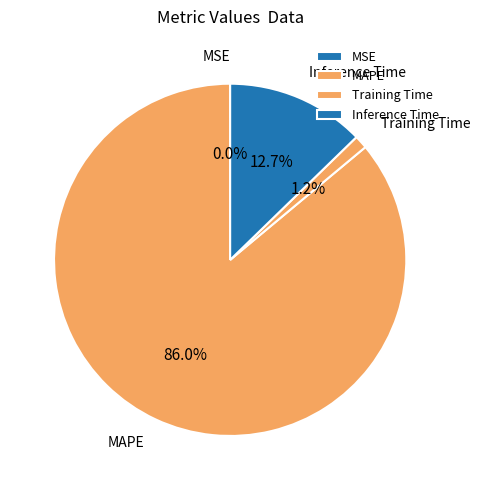

Which has a higher value, MAPE or Training Time?

MAPE